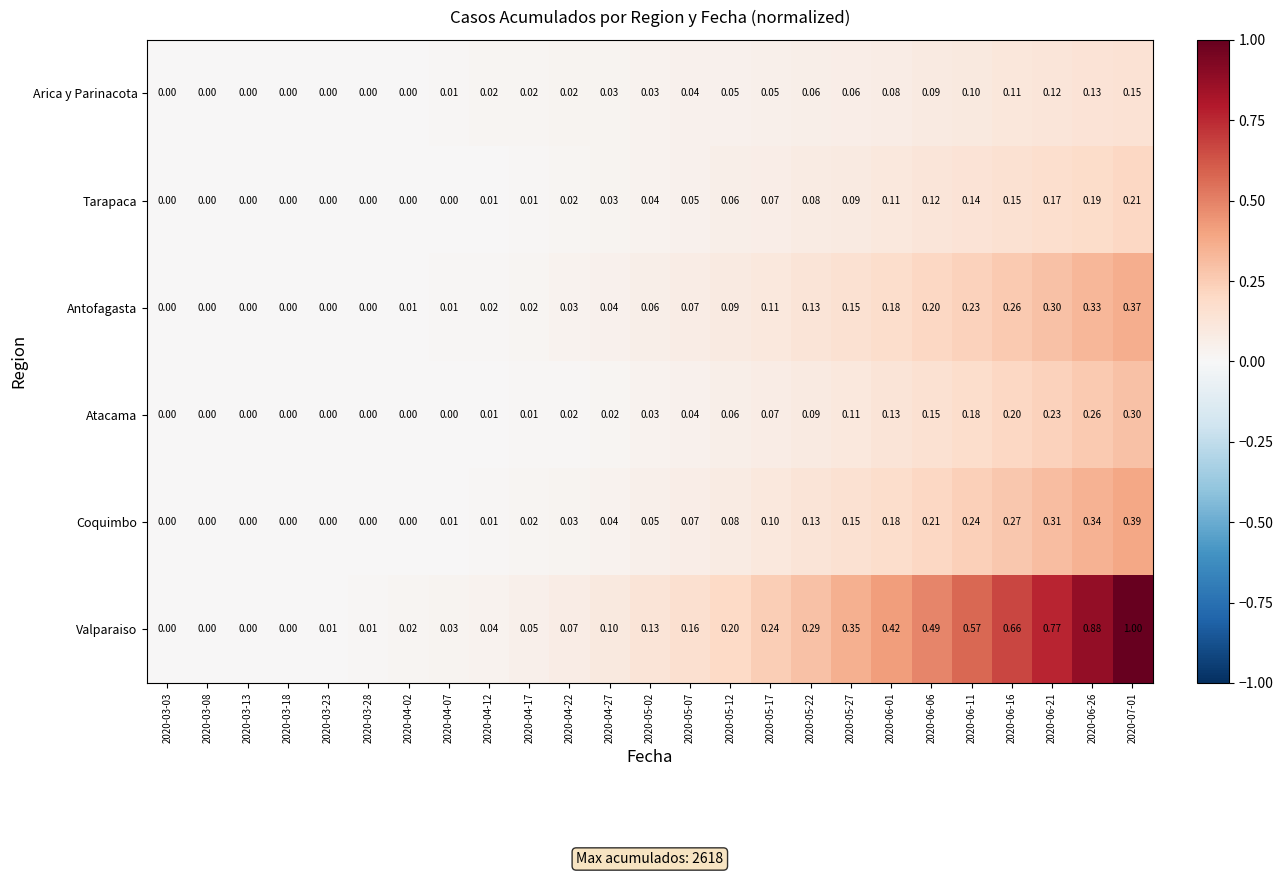

Which series has the largest range (max minus min)?

Valparaiso